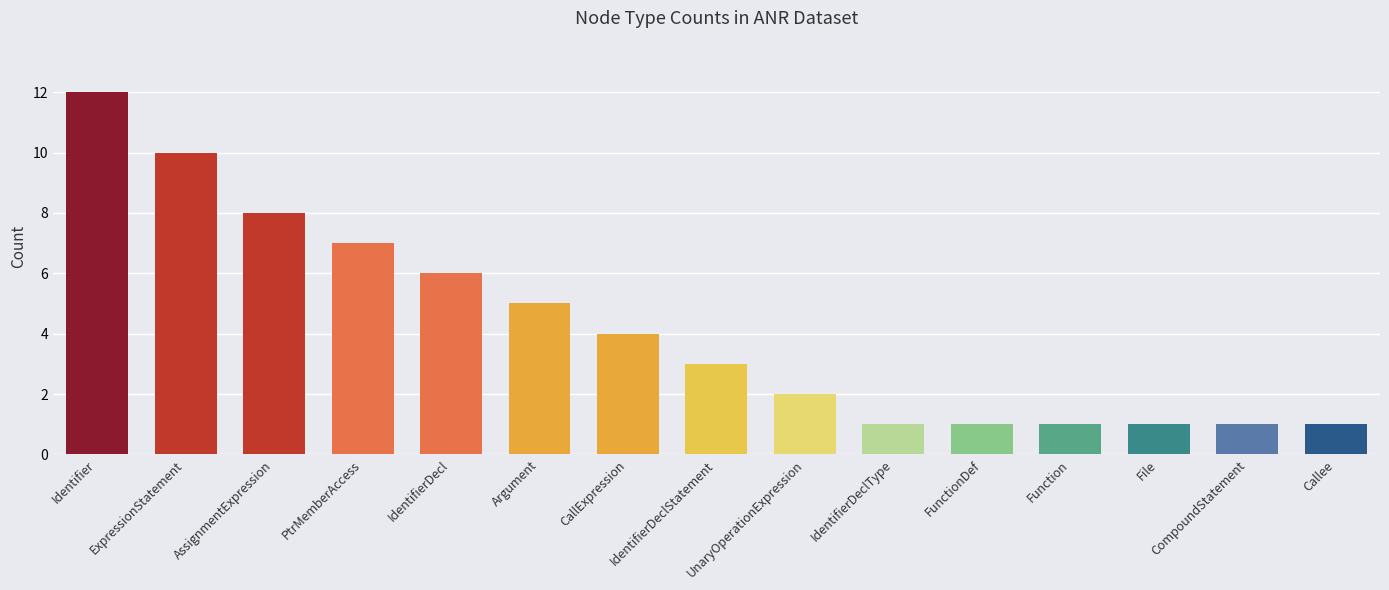

Reading left to right, what are all the values shown in this chart?

Identifier=12	ExpressionStatement=10	AssignmentExpression=8	PtrMemberAccess=7	IdentifierDecl=6	Argument=5	CallExpression=4	IdentifierDeclStatement=3	UnaryOperationExpression=2	IdentifierDeclType=1	FunctionDef=1	Function=1	File=1	CompoundStatement=1	Callee=1